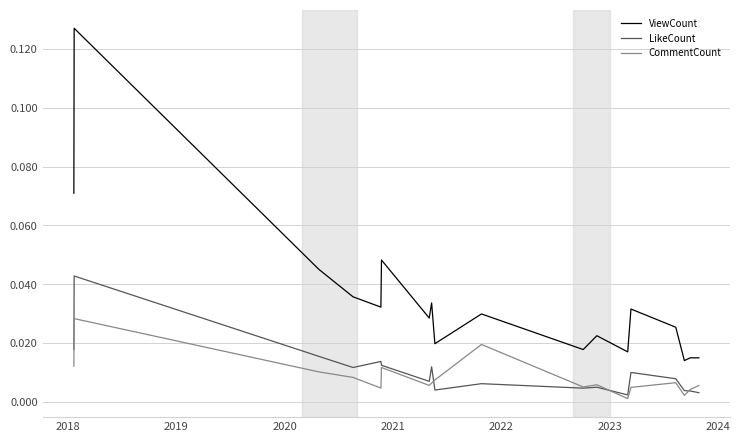

List the series in order of their peak value, lowest first.

CommentCount, LikeCount, ViewCount